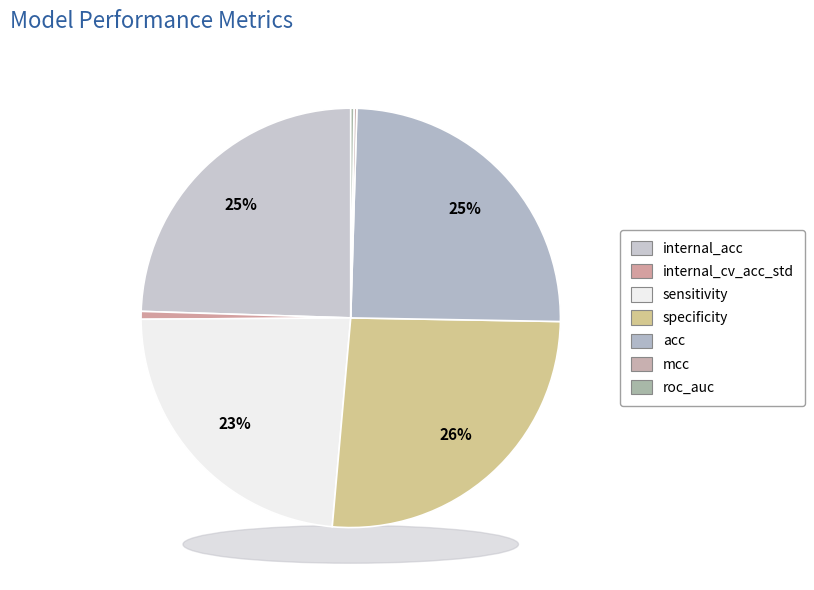

To the nearest percent, what is the average slice percentage?

14%